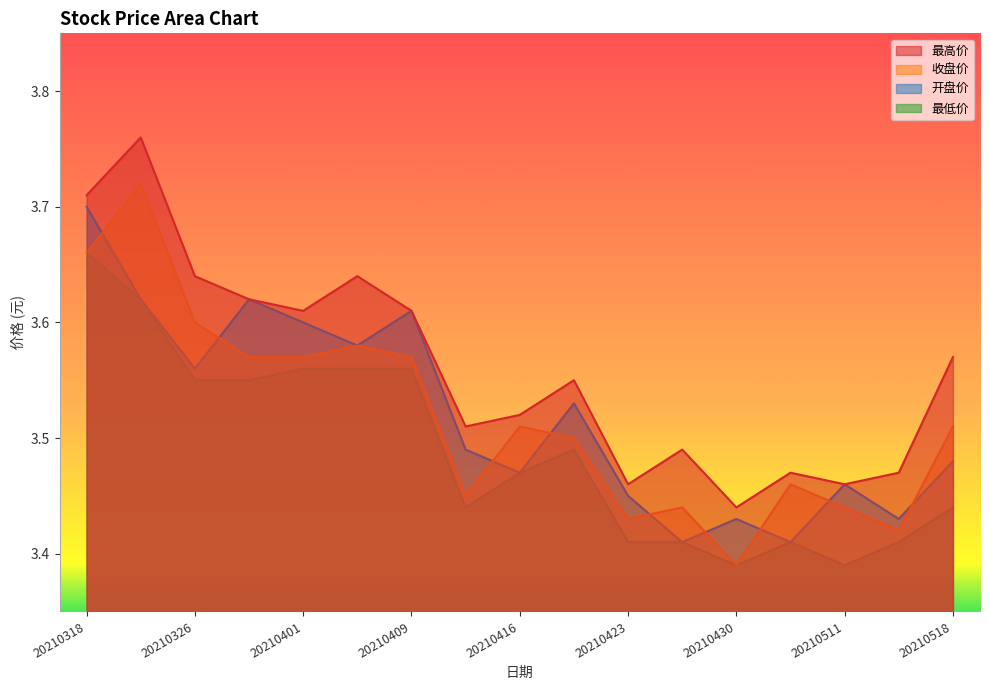

Read the 收盘价 value at 20210430.

3.4